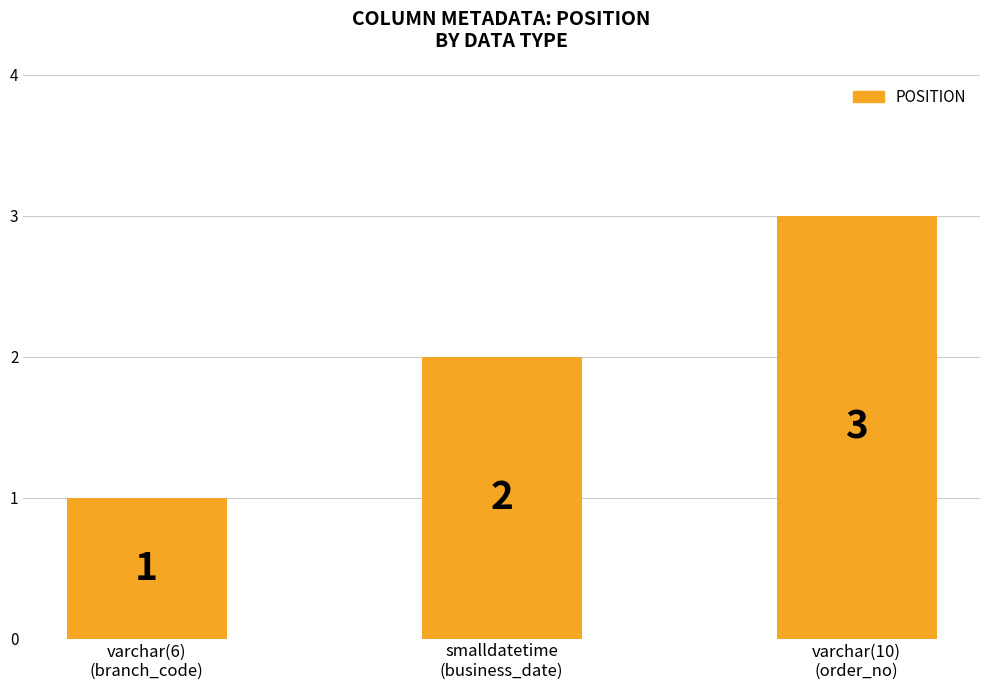

What is the value of the 1st bar from the left?

1